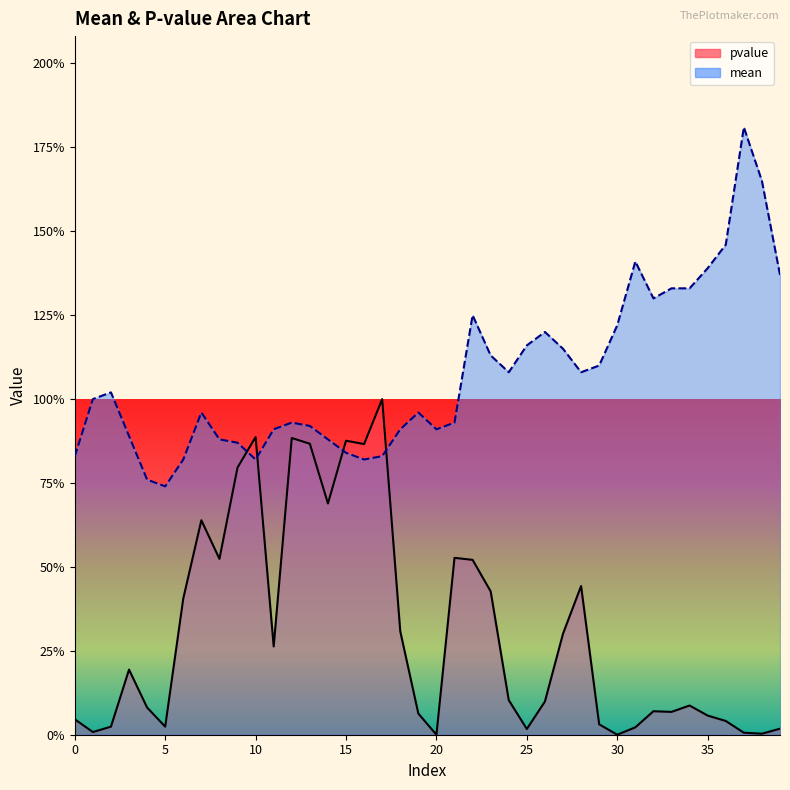

Rank the series by their maximum value, from lowest to highest.

pvalue, mean